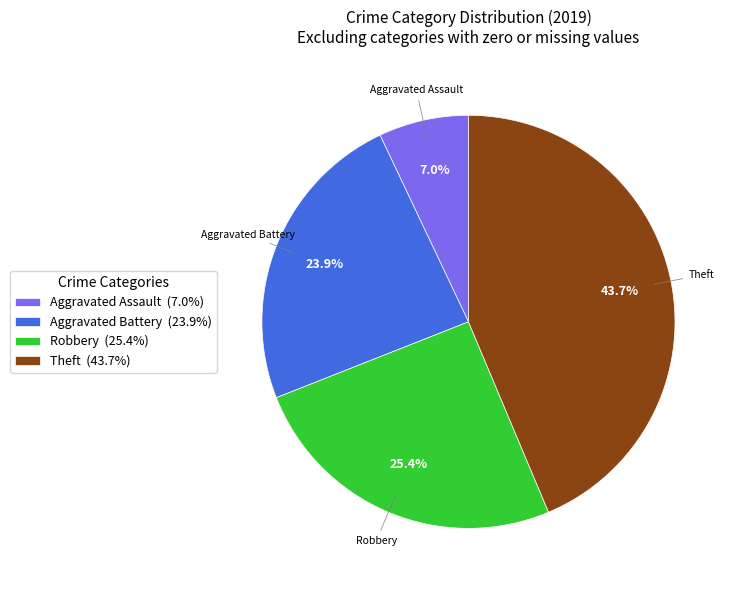

Count the number of slices in the pie.

4